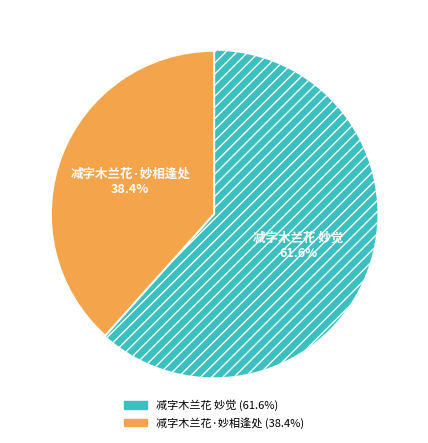

Combined, do 减字木兰花·妙相逢处 and 减字木兰花 妙觉 account for over 50%?

Yes